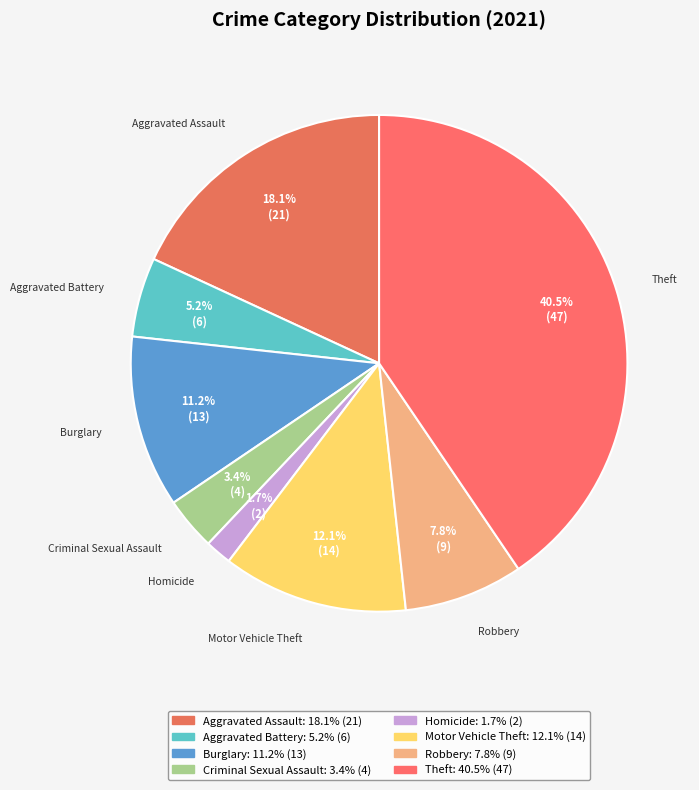

How many slices are in this pie chart?

8